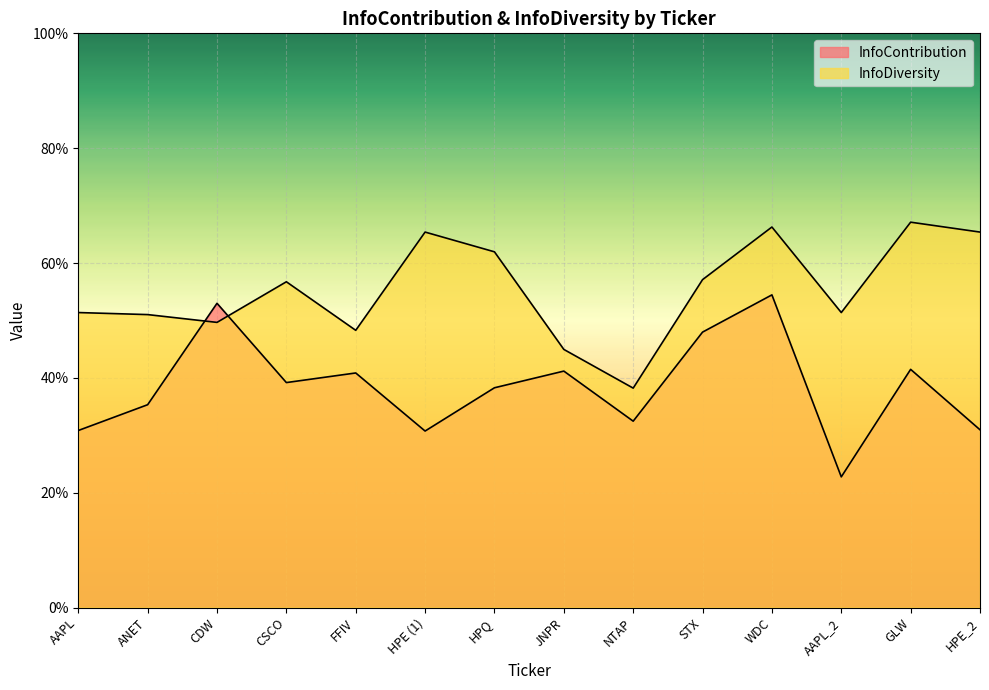

Read the InfoContribution value at STX.

0.5